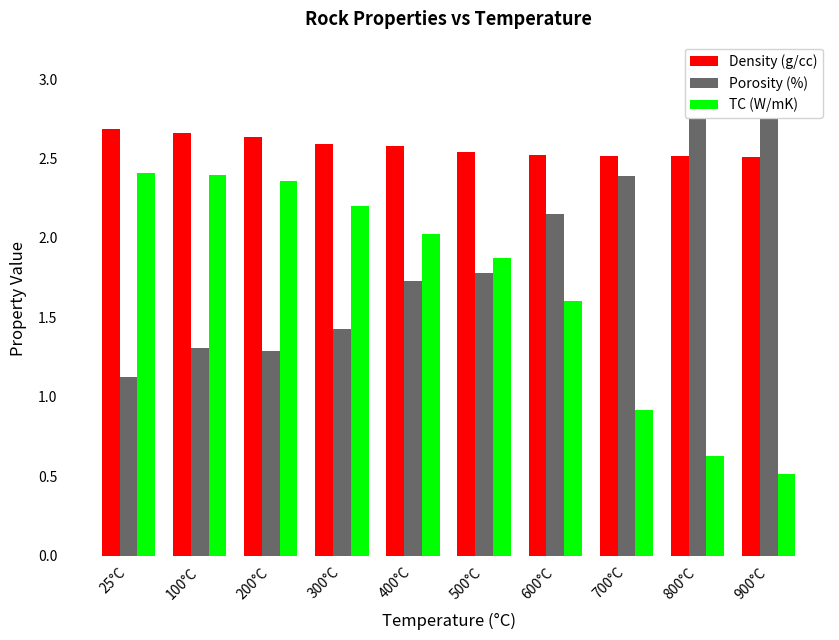

What is the label of the 8th bar from the left?

700°C